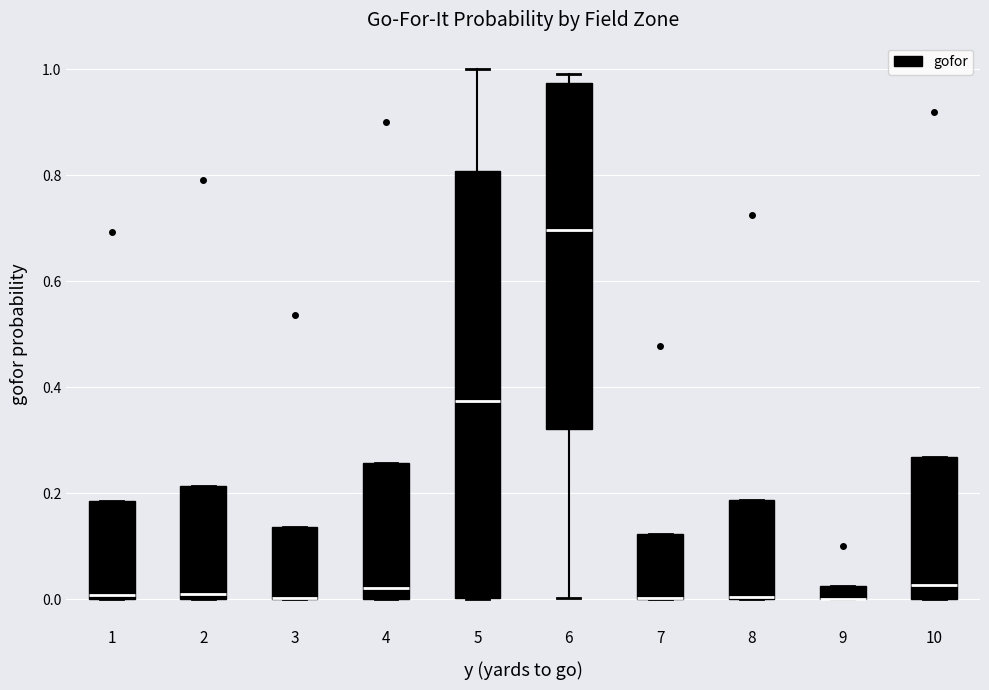

Comparing the boxes themselves (not the whiskers), which one is the tallest?

5